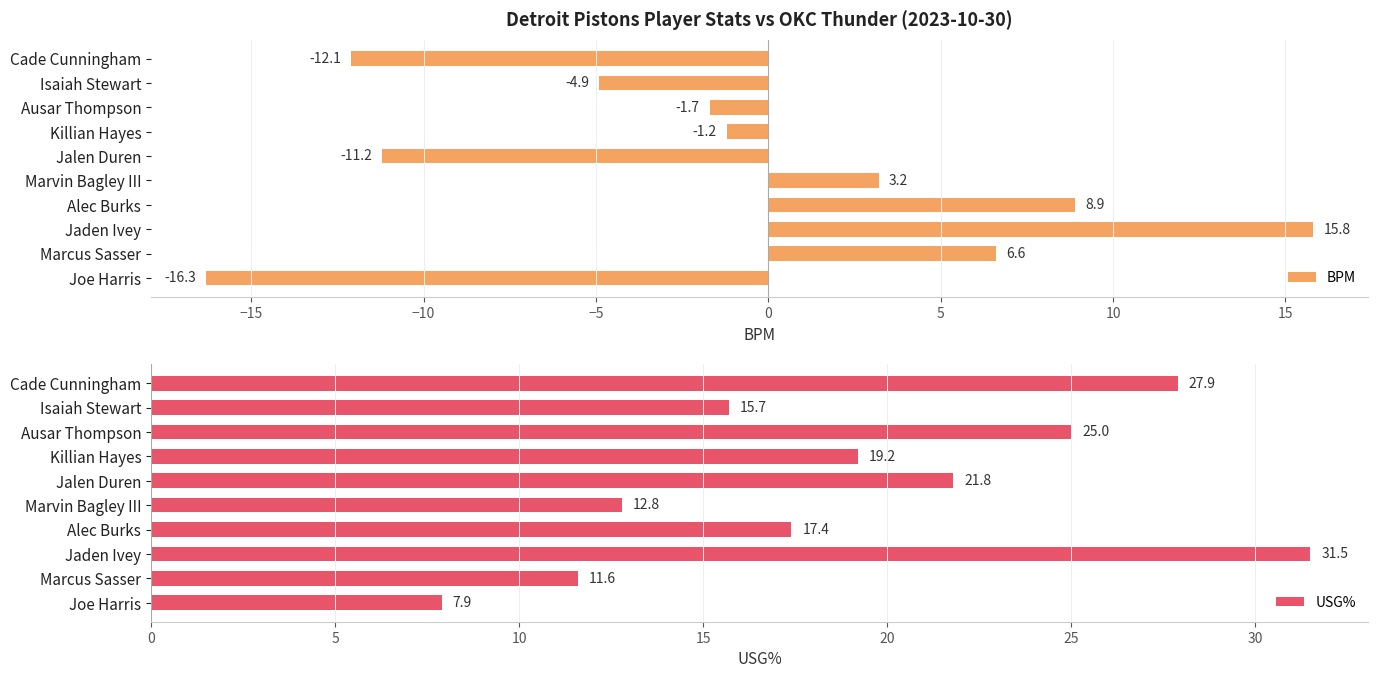

Does the chart contain stacked bars?

No